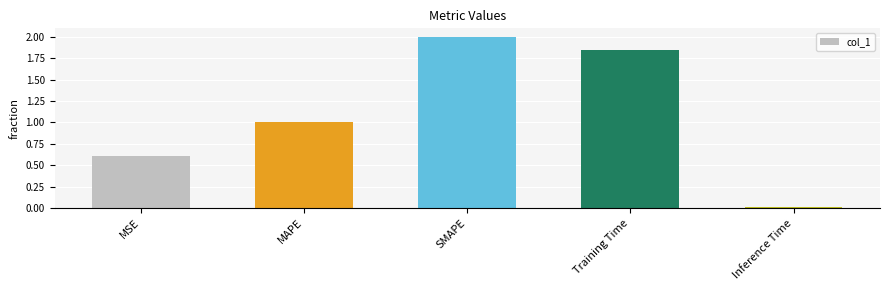

The value at SMAPE is 1.0. True or false?

False